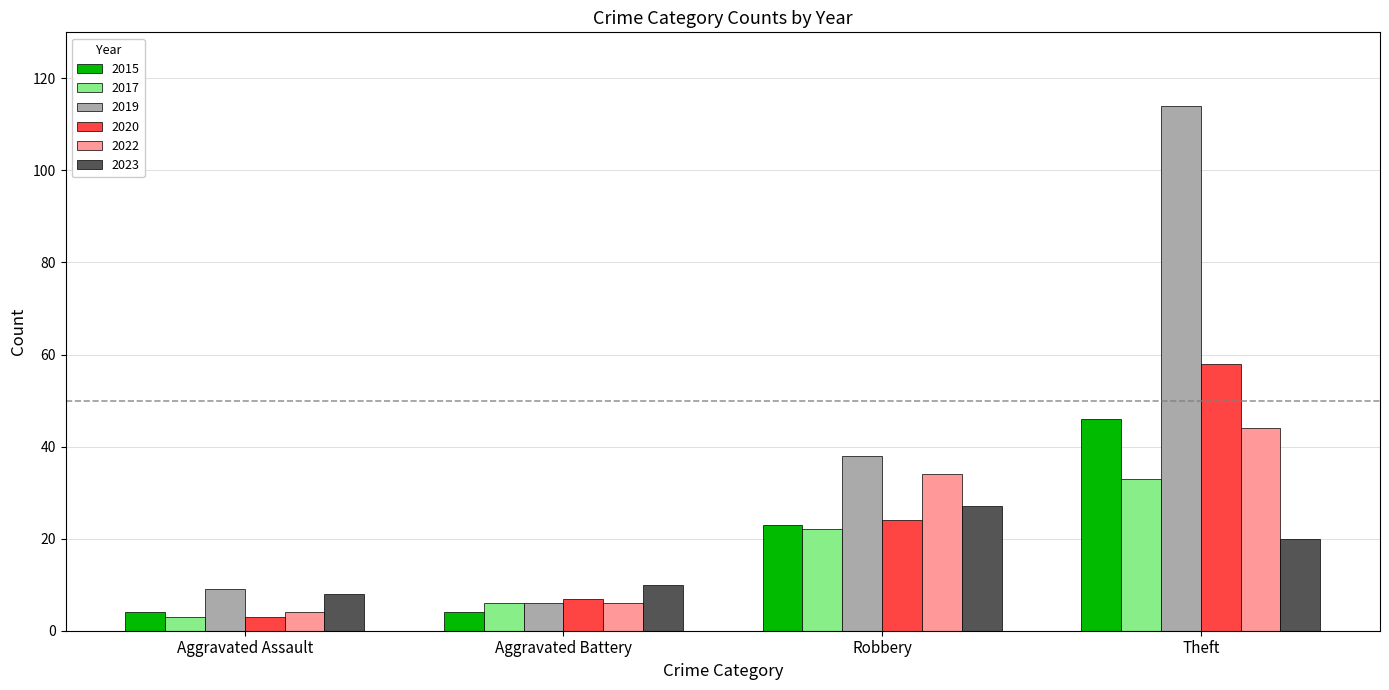

What is the greatest value displayed?

114